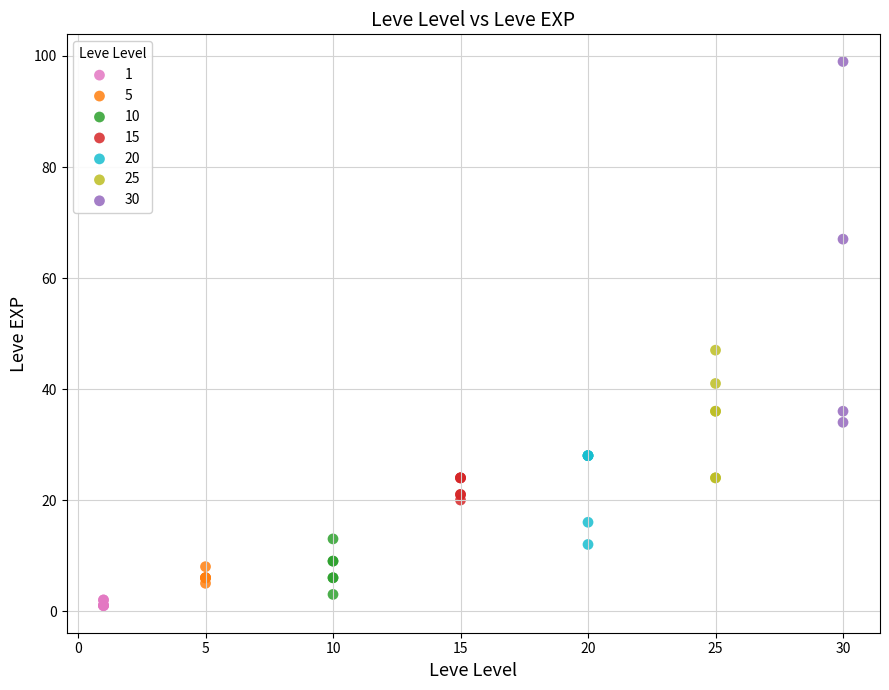

Which series contains the highest Y value?

30